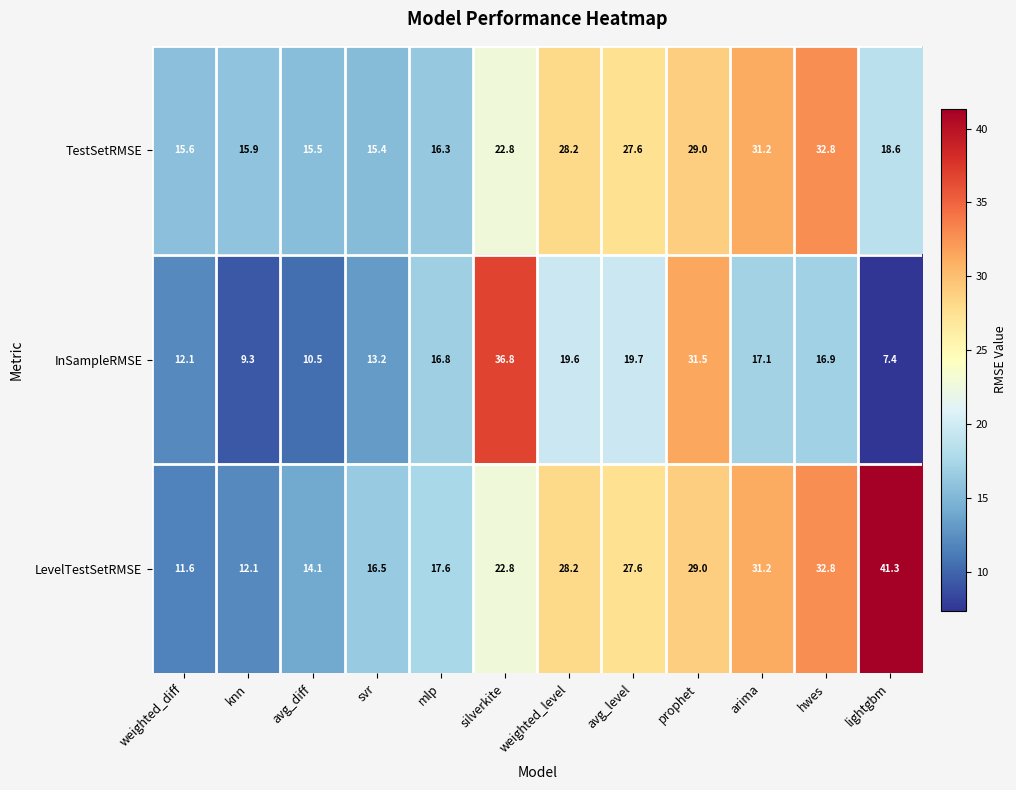

What is the difference between the InSampleRMSE values at svr and silverkite?

23.6